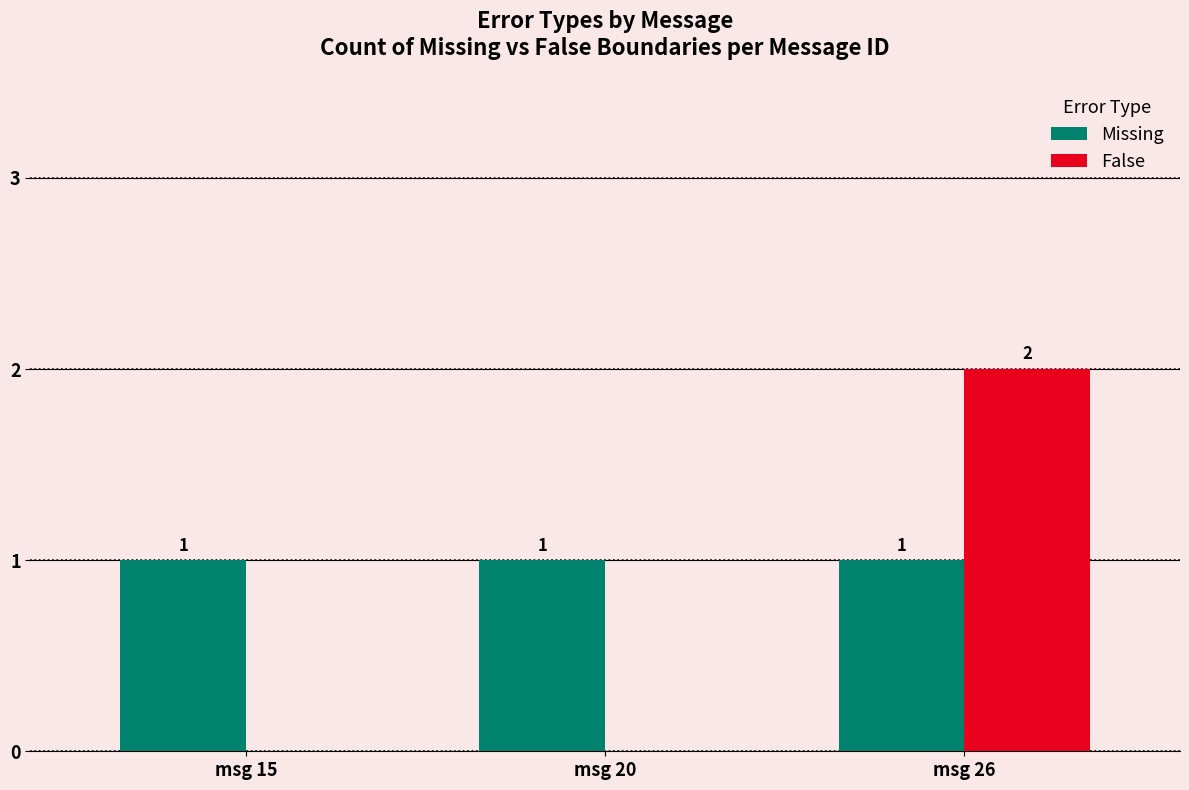

Is it true that Missing equals 1 at msg 20?

True